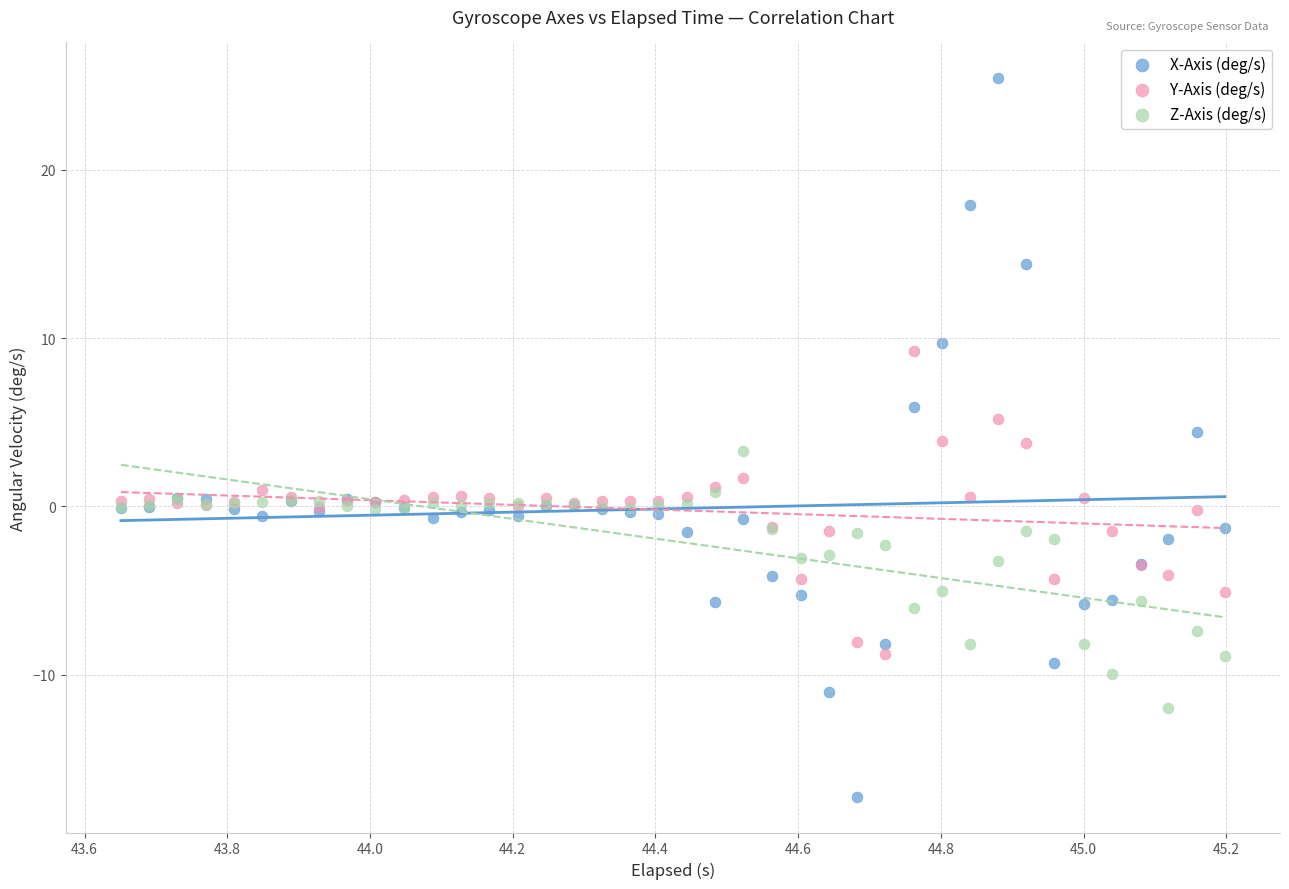

What is the X range (max minus min) for the scatter plot?

1.5